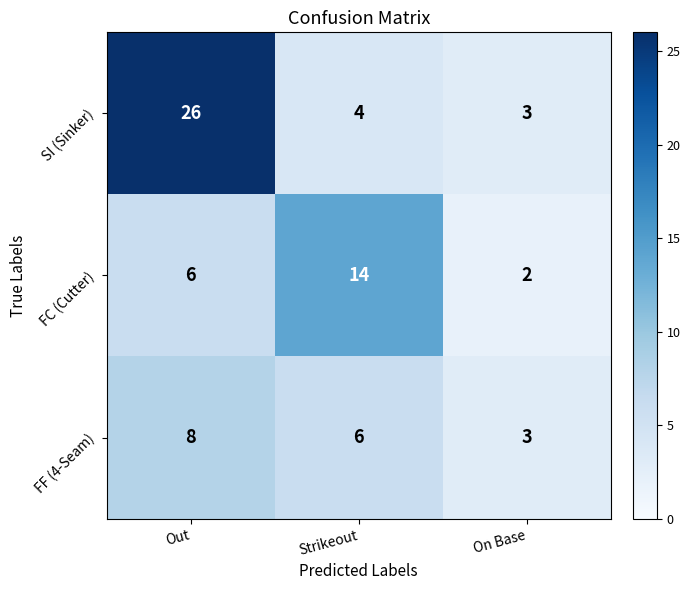

Which series has the widest spread of values?

SI (Sinker)